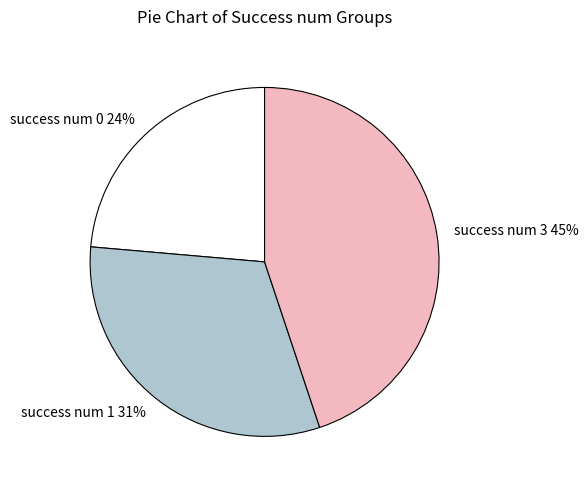

Does any single category account for the majority?

No